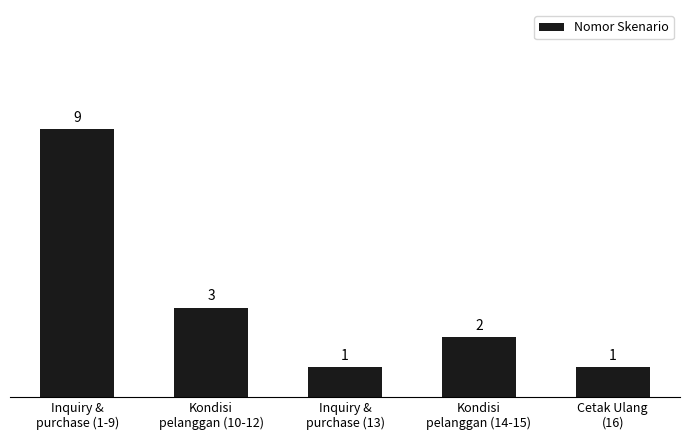

Is it true that the value at Kondisi
pelanggan (10-12) is 3?

True